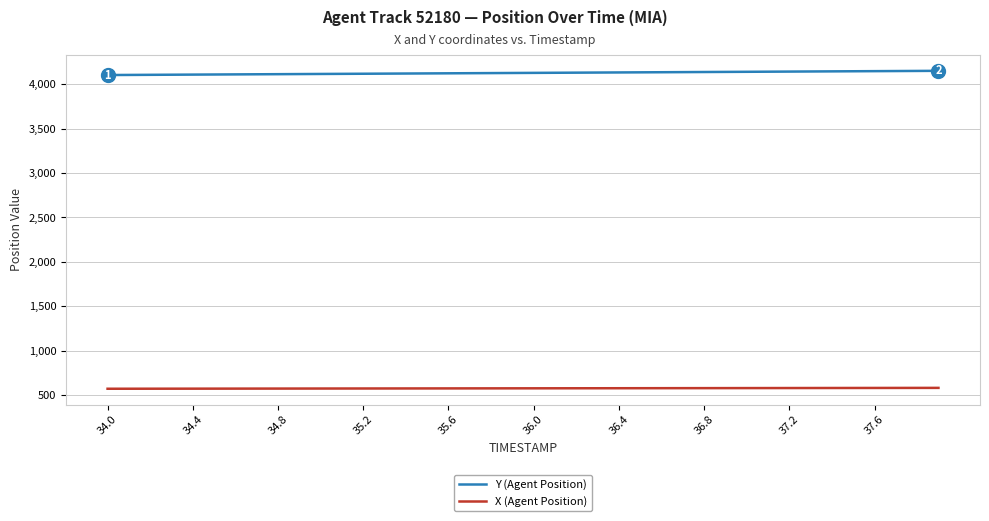

Does the chart display data point markers on the line(s)?

No